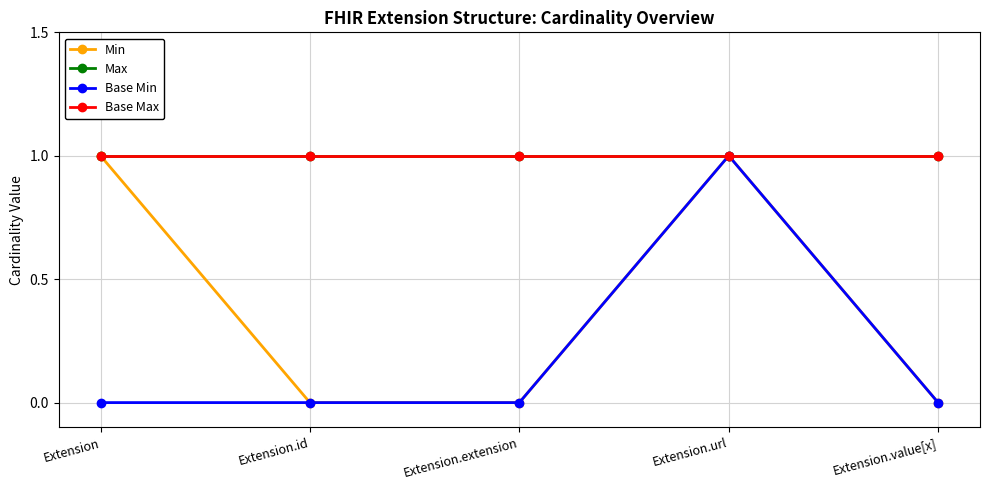

Is this an area chart (filled region under the line)?

No